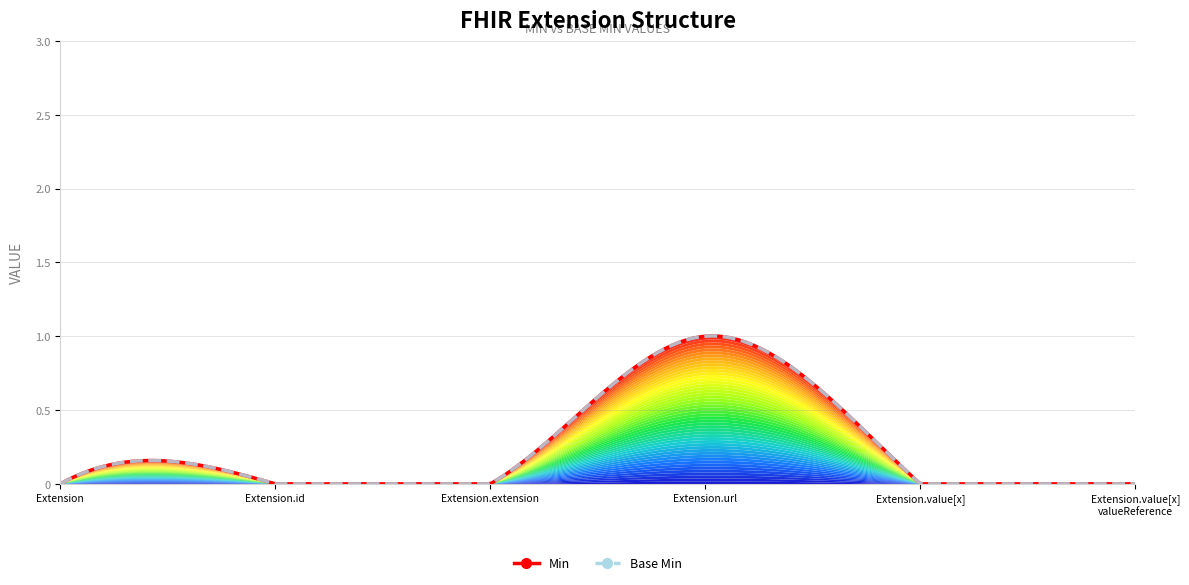

What position from the left is Extension?

1